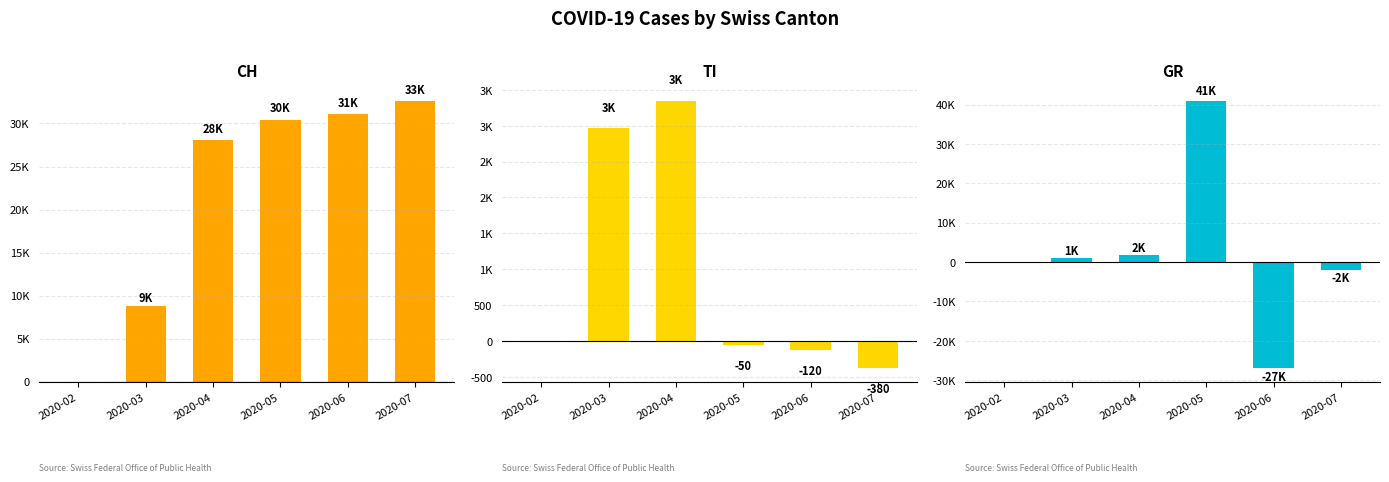

What is the value of the GR bar at the 5th from the left?

-27000